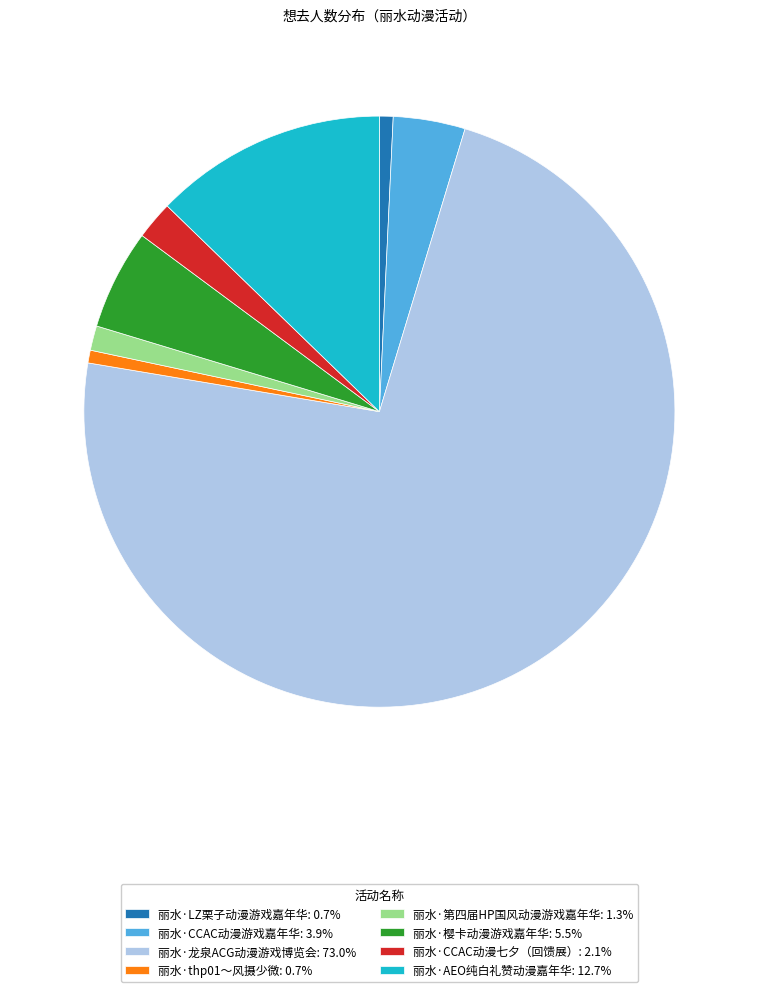

Approximately how many times larger is the value at 丽水·樱卡动漫游戏嘉年华: 5.5% compared to 丽水·thp01～风摄少微: 0.7%?

7.9